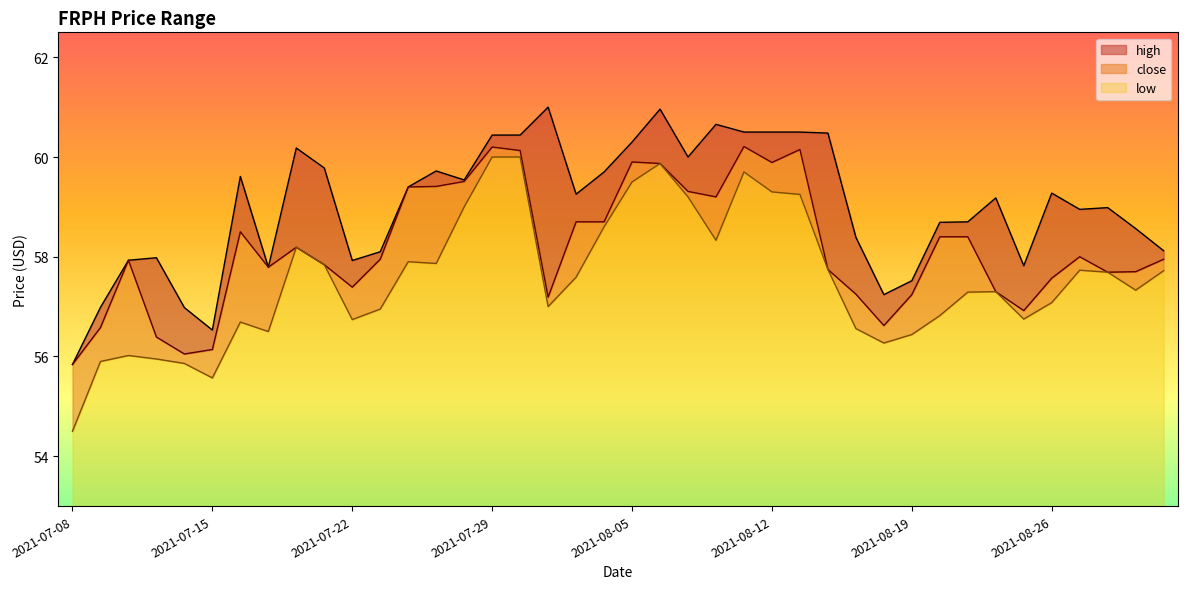

Rank the categories by low value from highest to lowest.

2021-07-29, 2021-07-30, 2021-08-06, 2021-08-11, 2021-08-05, 2021-08-12, 2021-08-13, 2021-08-09, 2021-07-28, 2021-08-04, 2021-08-10, 2021-07-20, 2021-07-26, 2021-07-27, 2021-07-21, 2021-08-16, 2021-08-27, 2021-09-01, 2021-08-30, 2021-08-03, 2021-08-31, 2021-08-24, 2021-08-23, 2021-08-26, 2021-08-02, 2021-07-23, 2021-08-20, 2021-08-25, 2021-07-22, 2021-07-16, 2021-08-17, 2021-07-19, 2021-08-19, 2021-08-18, 2021-07-12, 2021-07-13, 2021-07-09, 2021-07-14, 2021-07-15, 2021-07-08